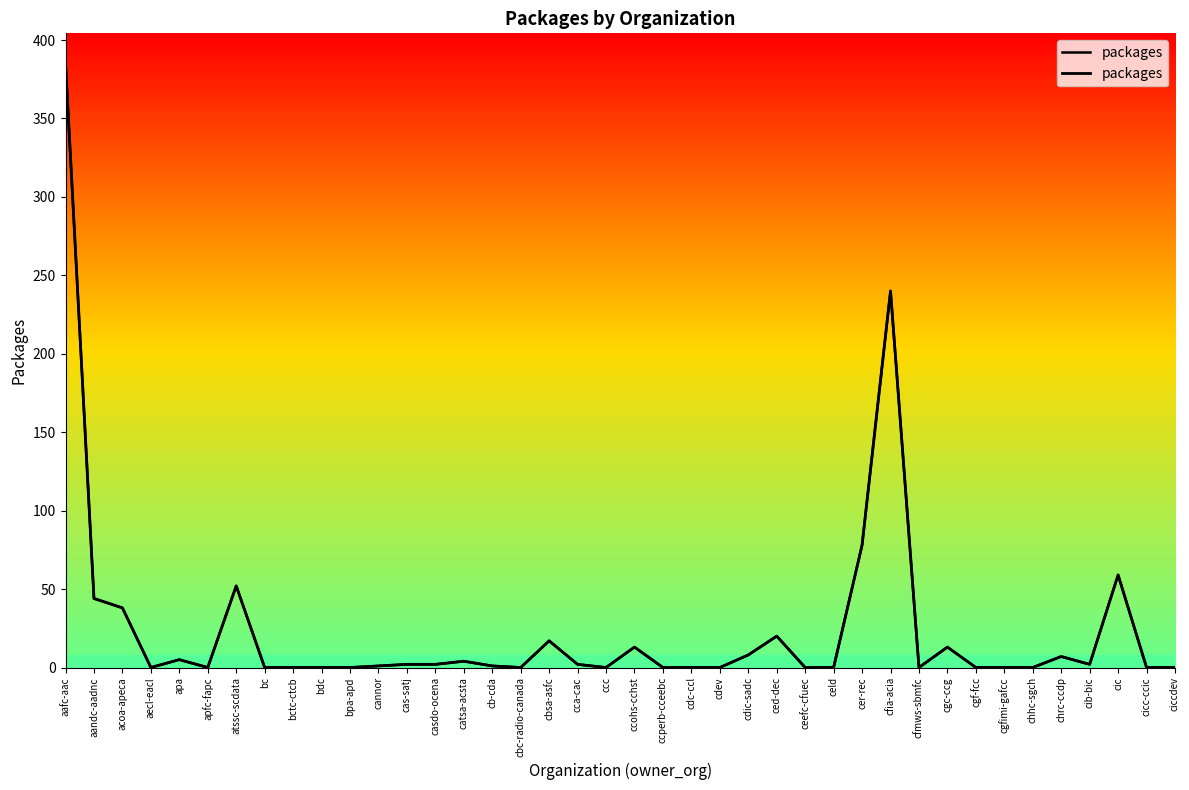

At which category does the chart reach its peak across all series?

aafc-aac